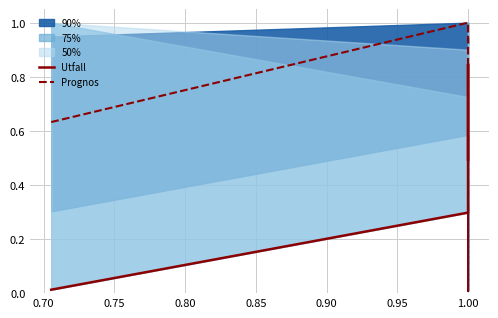

True or false: Prognos and Utfall intersect in this chart.

True